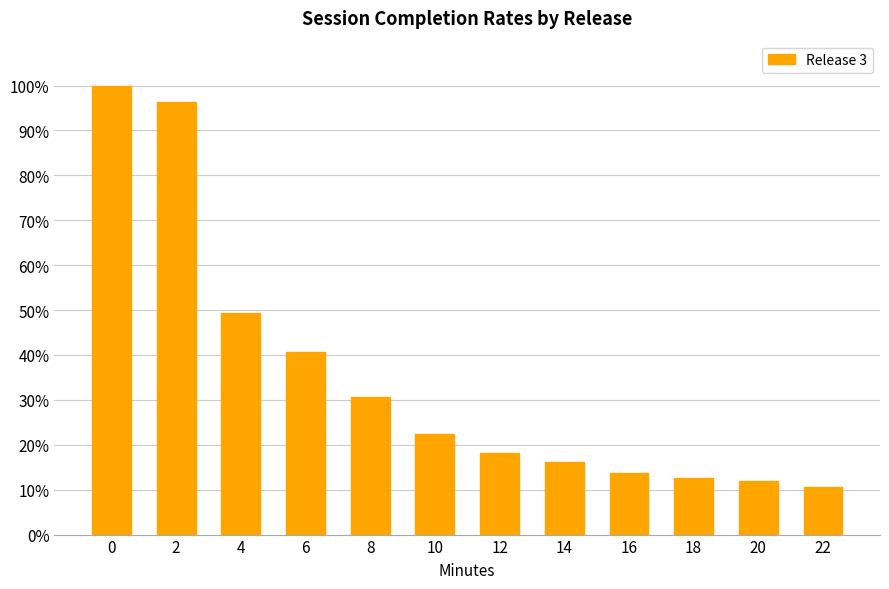

What is the maximum value shown in the chart?

100.0